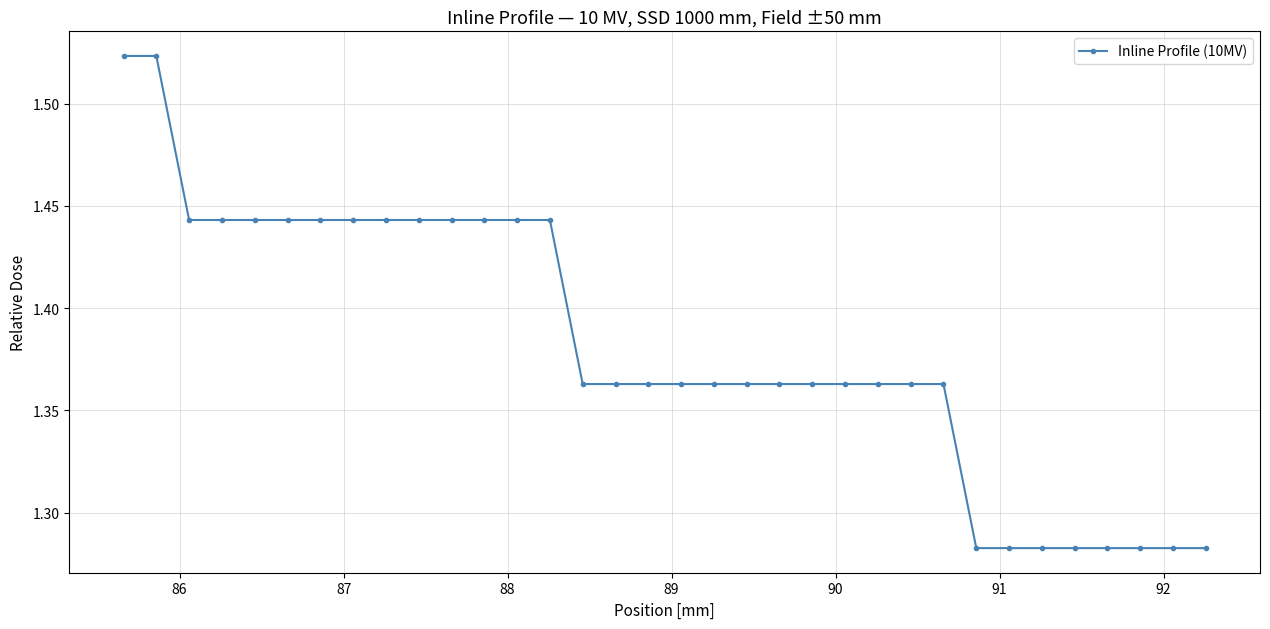

How many values are between 1 and 2?

34